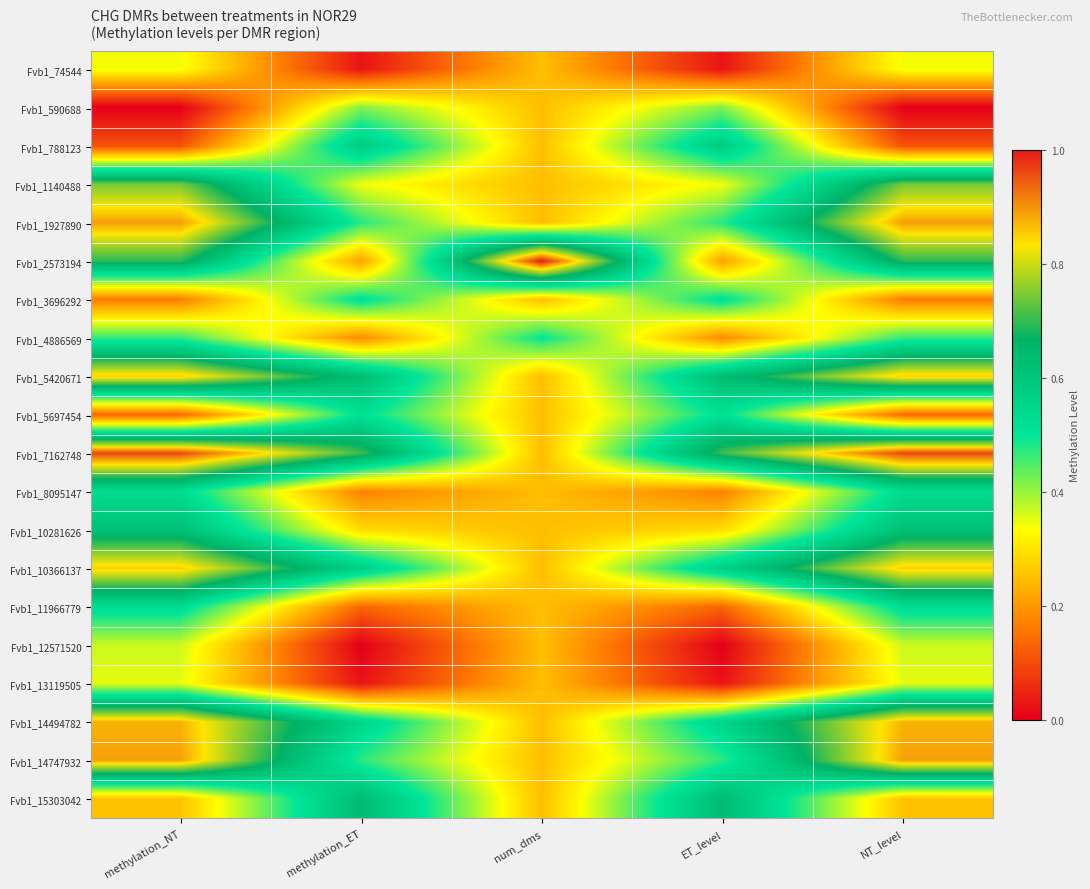

At NT_level, list the series in order from smallest to largest.

Fvb1_590688, Fvb1_788123, Fvb1_5697454, Fvb1_3696292, Fvb1_15303042, Fvb1_74544, Fvb1_13119505, Fvb1_12571520, Fvb1_4886569, Fvb1_8095147, Fvb1_11966779, Fvb1_10281626, Fvb1_2573194, Fvb1_1140488, Fvb1_10366137, Fvb1_5420671, Fvb1_14494782, Fvb1_14747932, Fvb1_1927890, Fvb1_7162748